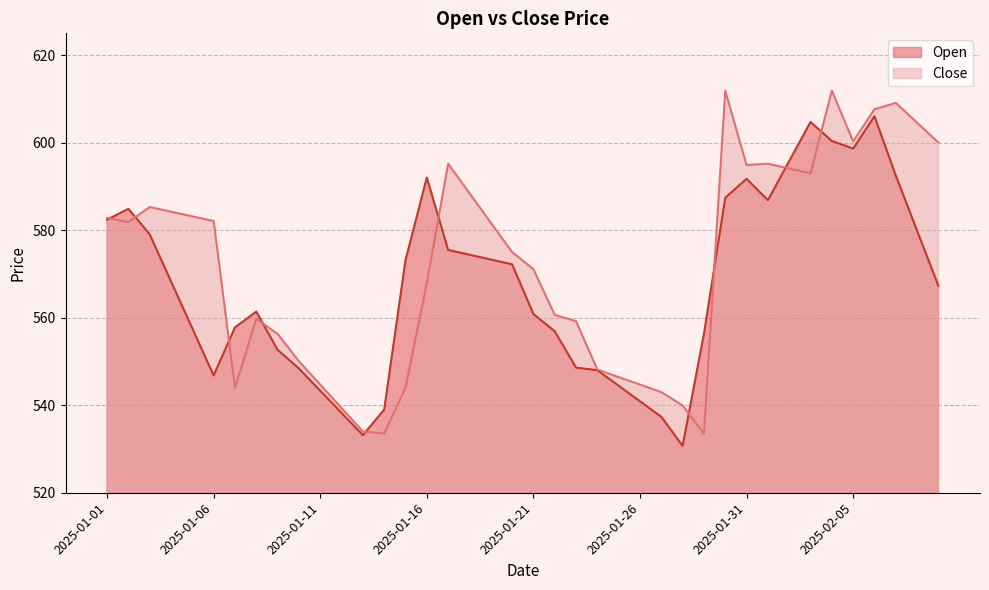

Rank the series by their average value, from lowest to highest.

Open, Close